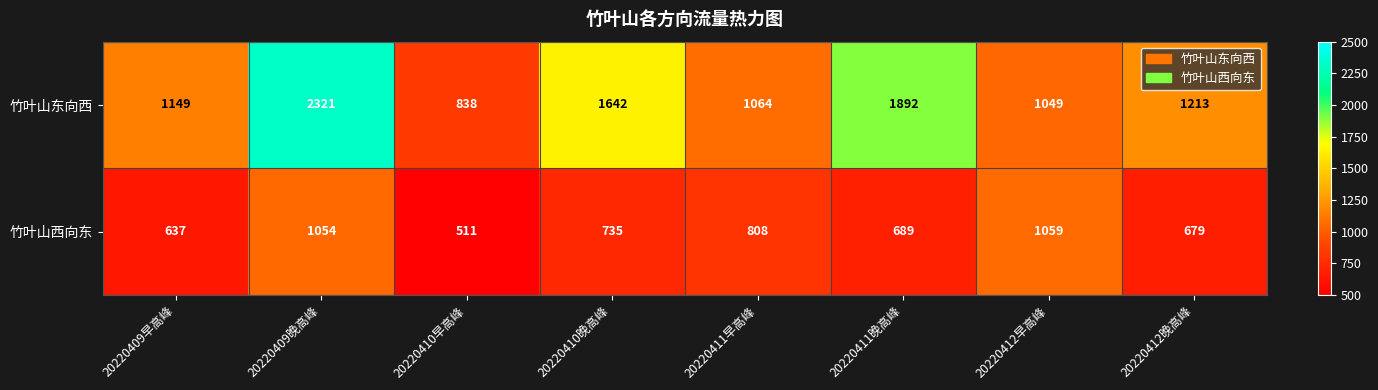

Read the 竹叶山西向东 value at 20220410早高峰.

511